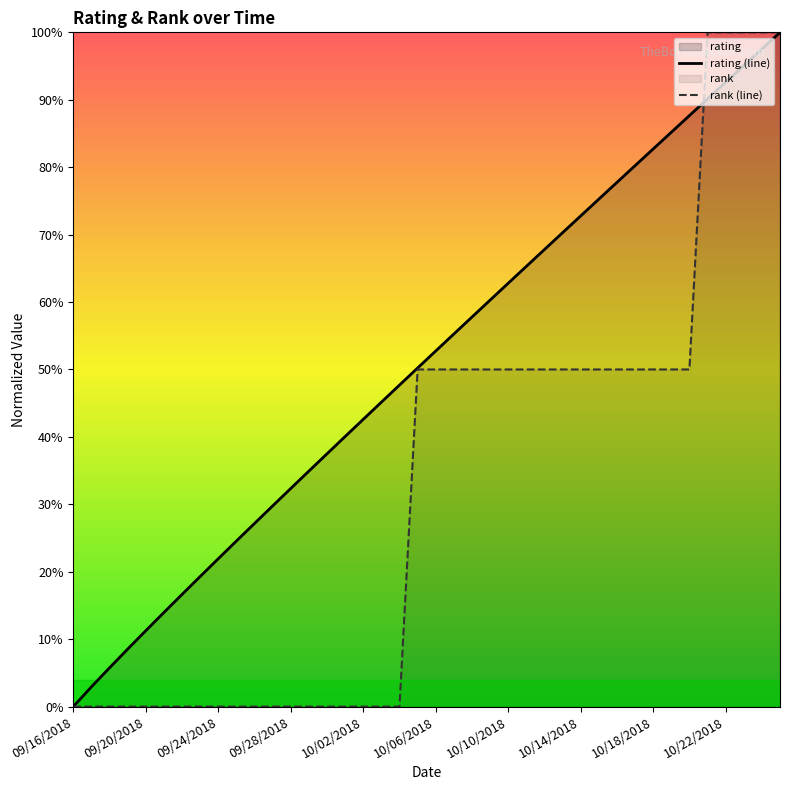

At which category does the chart reach its peak across all series?

10/25/2018